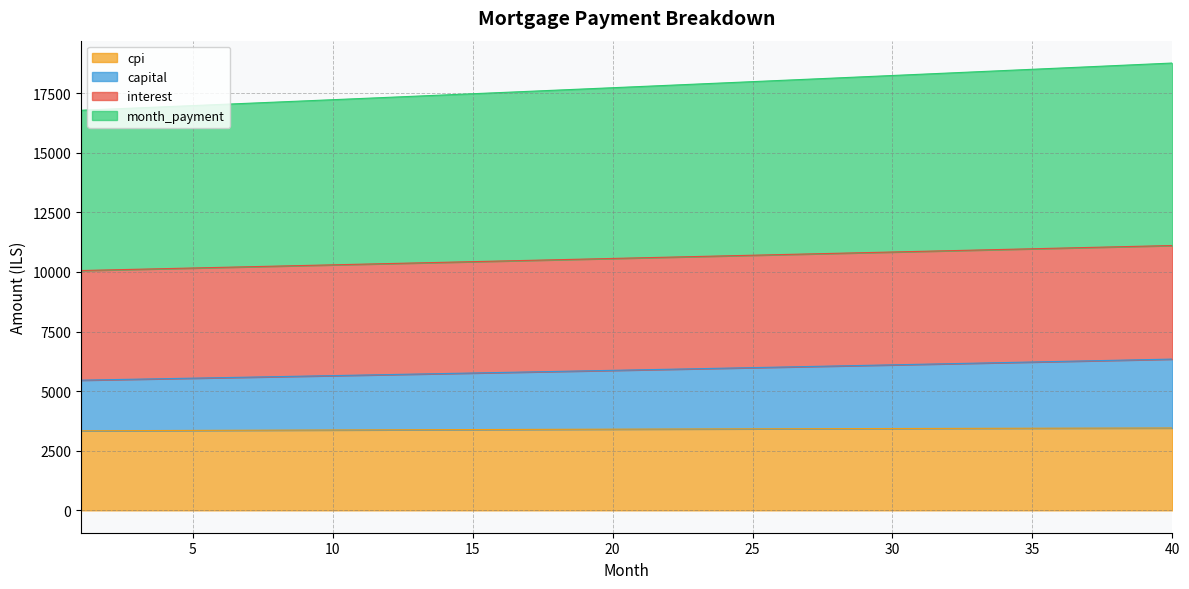

Does the chart have visible grid lines?

Yes